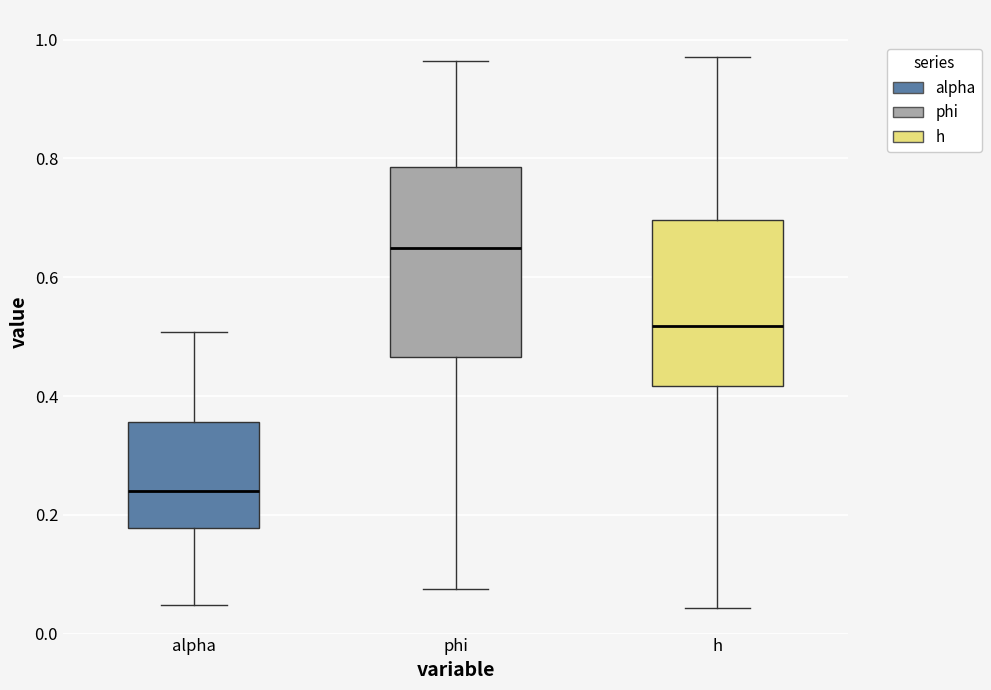

Reading left to right, read every box against the y-axis: the position of its median line, the range the box covers, and the ends of its whiskers. The values are not printed on the chart, so give them approximately, as read against the axis.

alpha: median 0.24, box 0.18 to 0.36, whiskers 0.04 to 0.50
phi: median 0.64, box 0.46 to 0.78, whiskers 0.08 to 0.96
h: median 0.52, box 0.42 to 0.70, whiskers 0.04 to 0.98